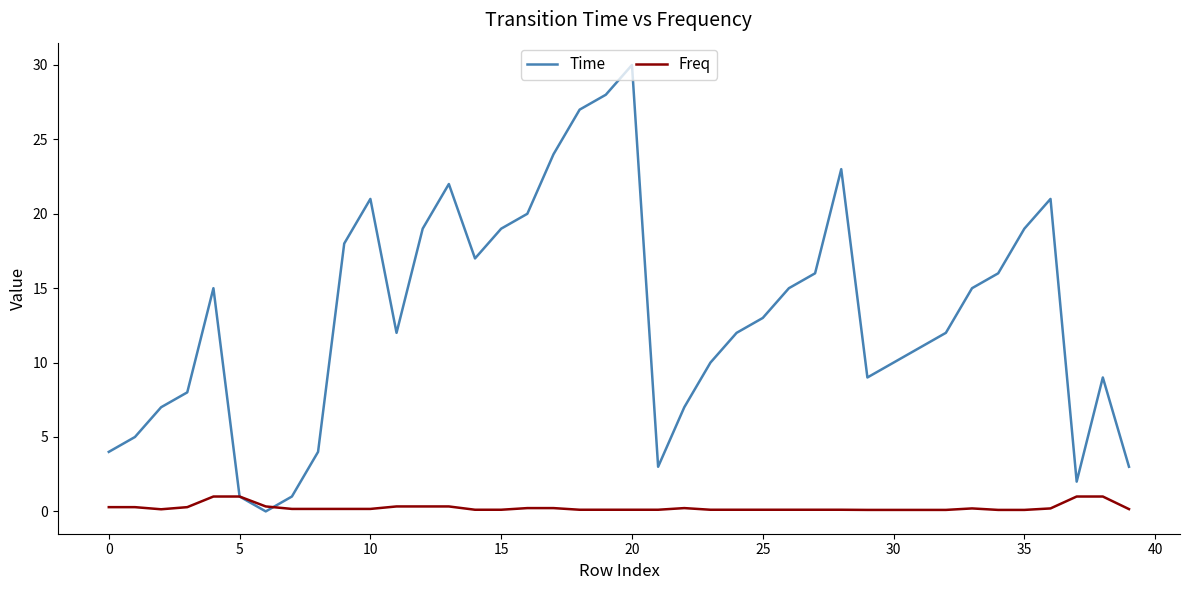

Rank the series by their average value, from lowest to highest.

Freq, Time